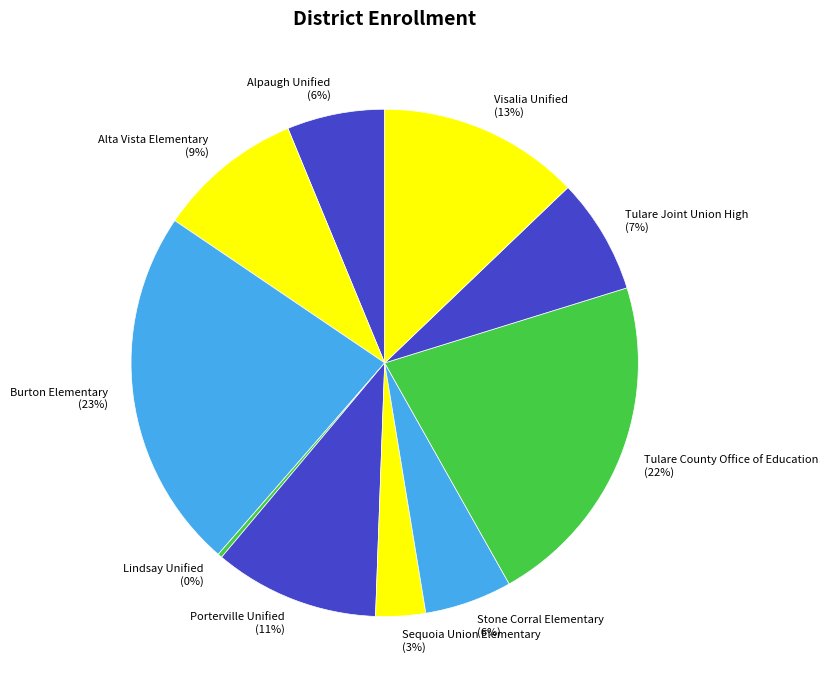

Count the number of slices in the pie.

10